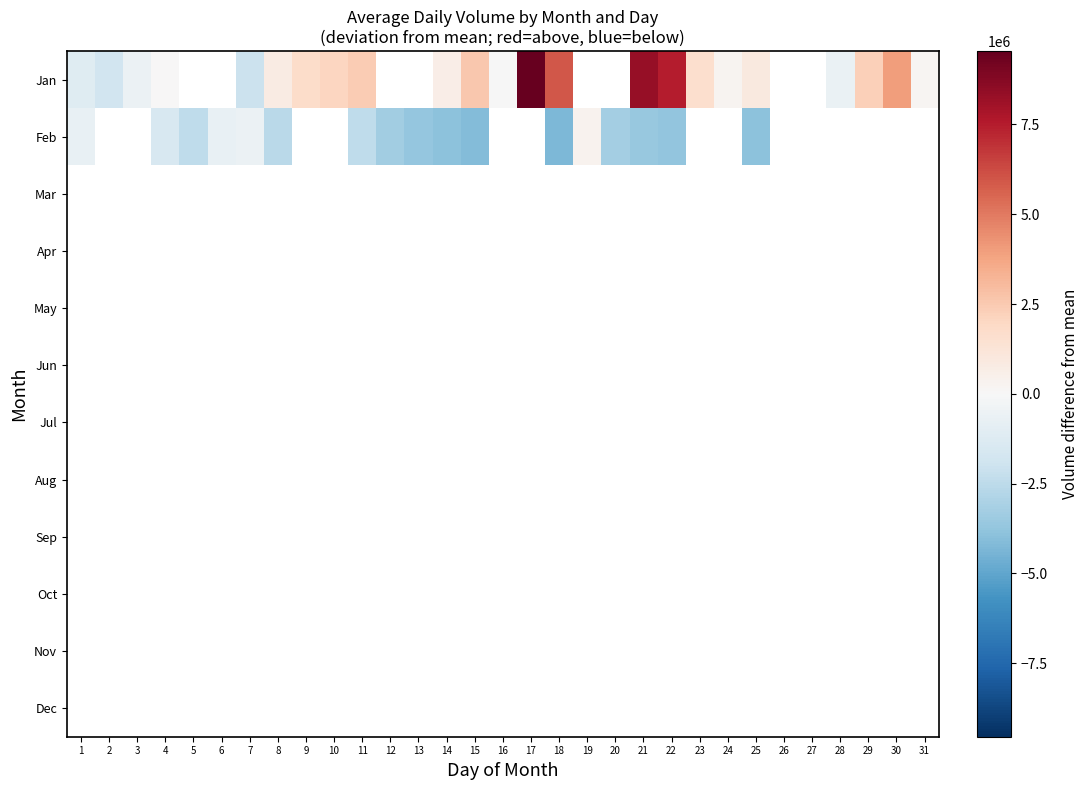

Which has a higher value, 5 or 13?

13